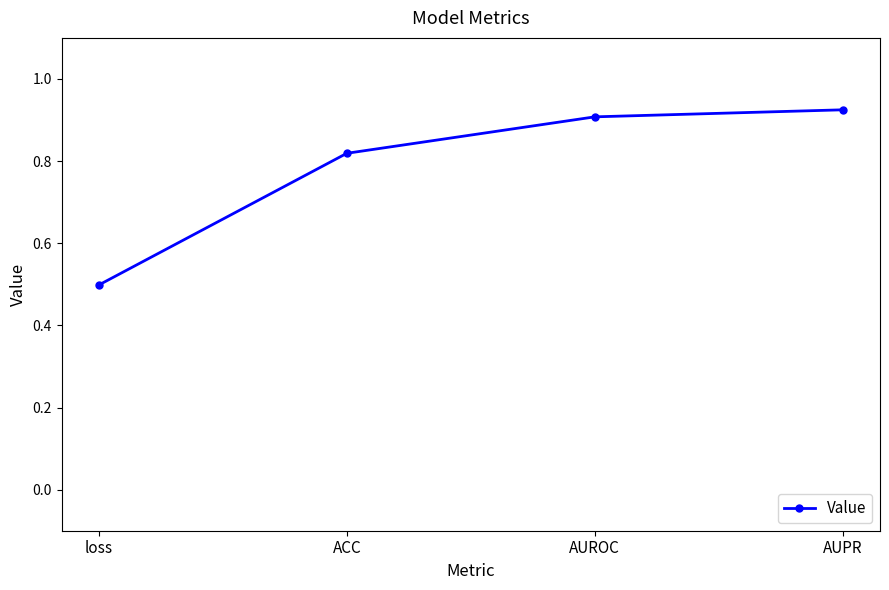

Which category has the highest value across all series?

AUPR